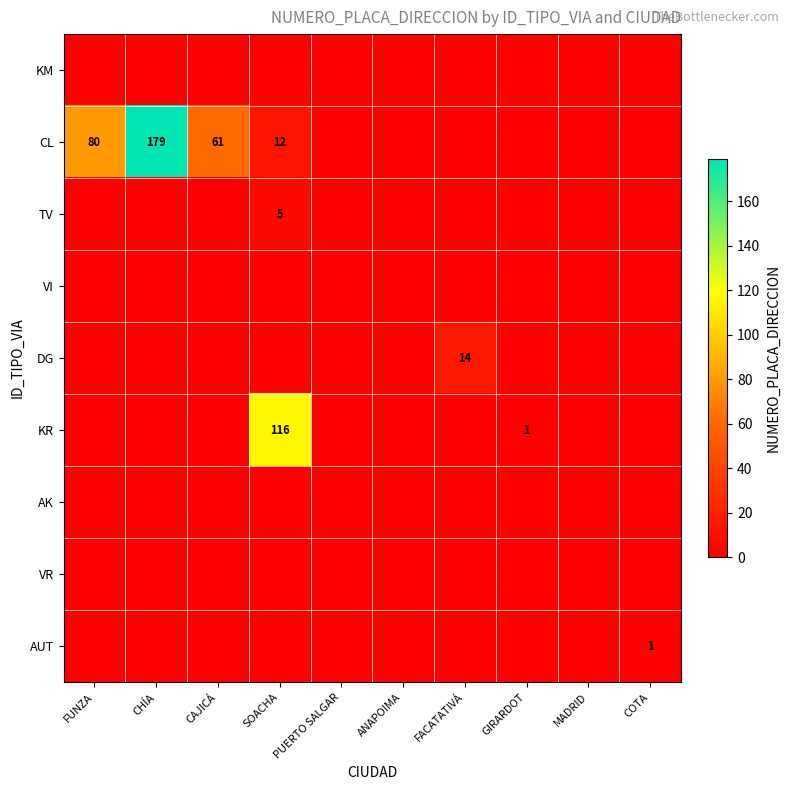

What is the greatest value displayed?

179